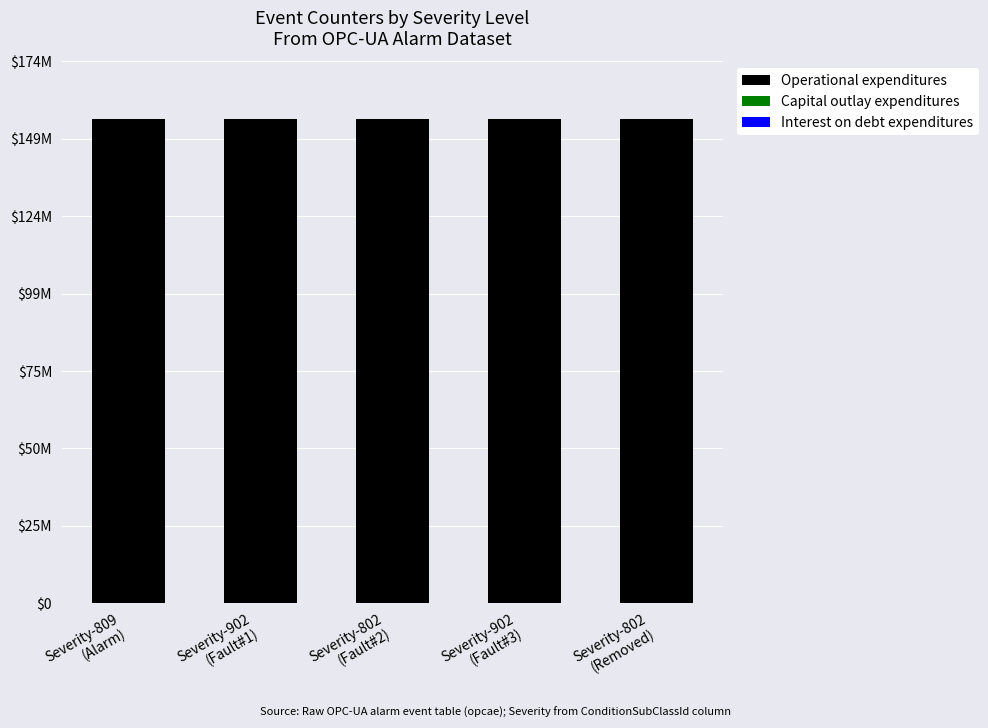

True or false: Capital outlay expenditures has a value of 211 at Severity-902
(Fault#1).

True